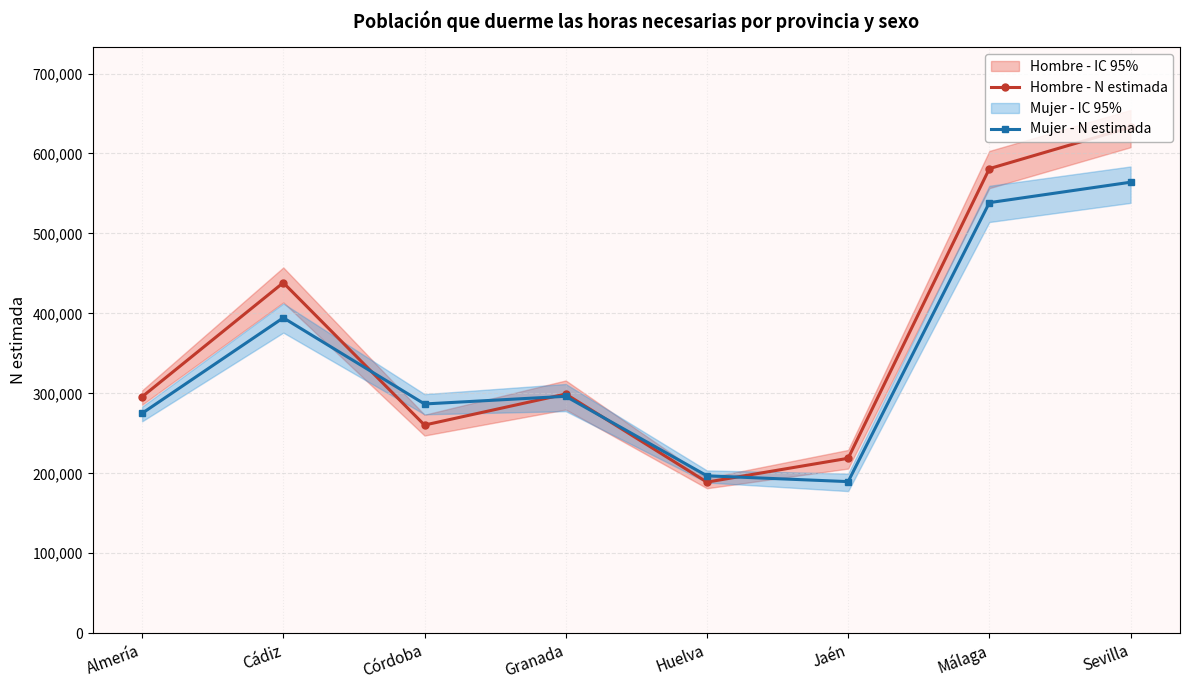

Is it true that Hombre - N estimada equals 295682 at Almería?

True